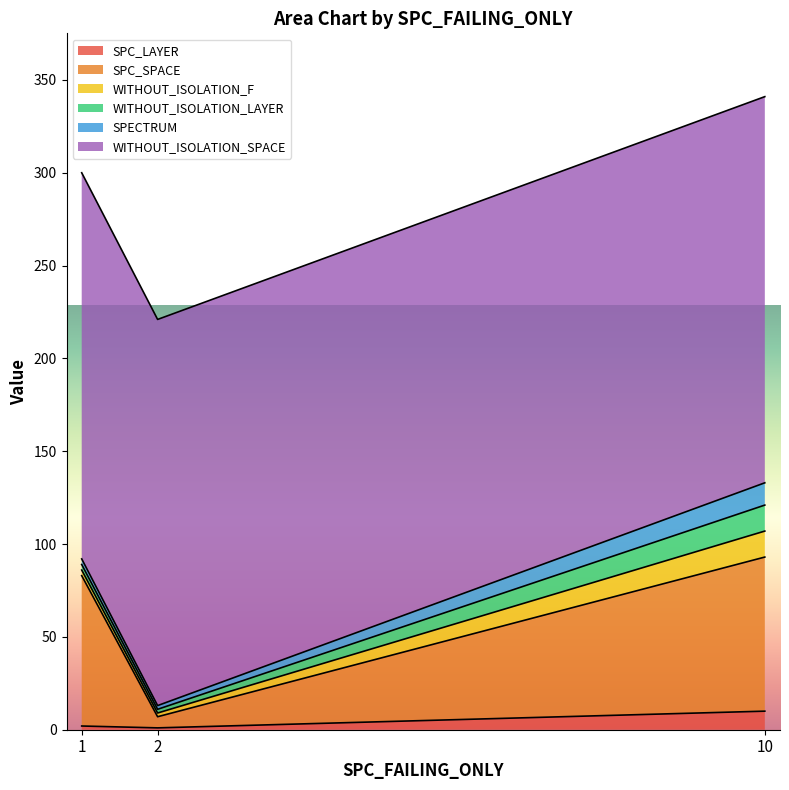

Reading left to right, list all the values displayed in this chart.

SPC_LAYER: 2	1	10
SPC_SPACE: 81	6	83
WITHOUT_ISOLATION_F: 3	2	14
WITHOUT_ISOLATION_LAYER: 3	2	14
SPECTRUM: 3	2	12
WITHOUT_ISOLATION_SPACE: 208	208	208